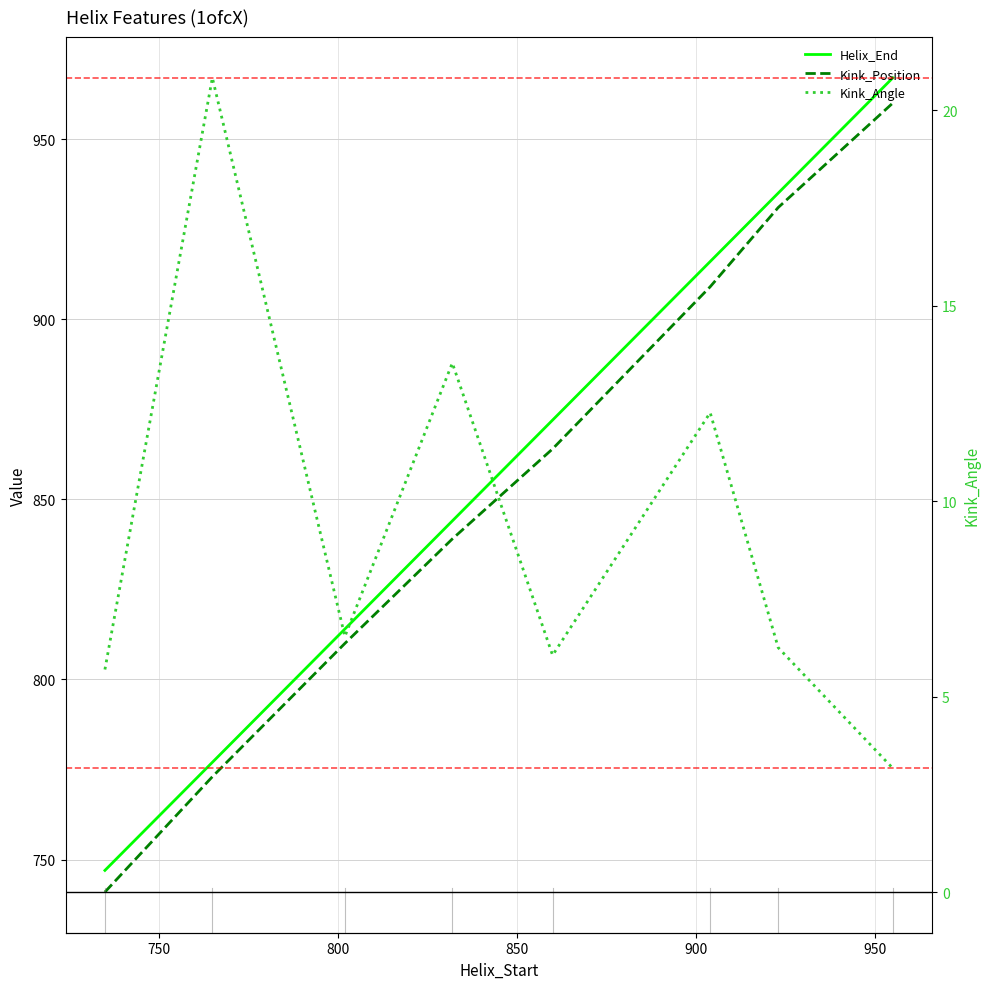

Where is Kink_Position nearest to the value 850?

850